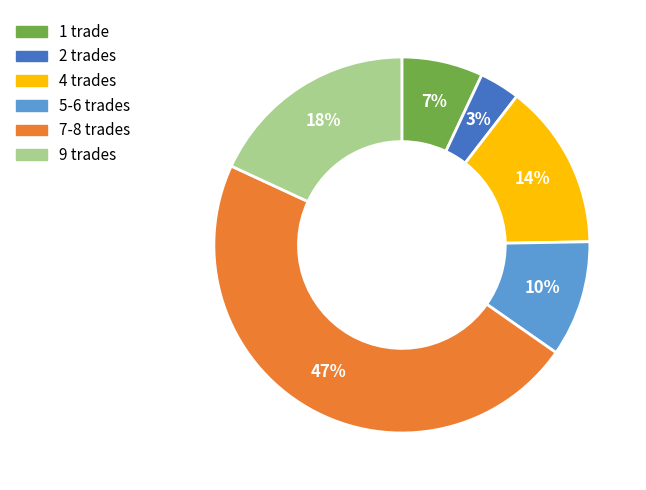

How many segments does this pie chart have?

6